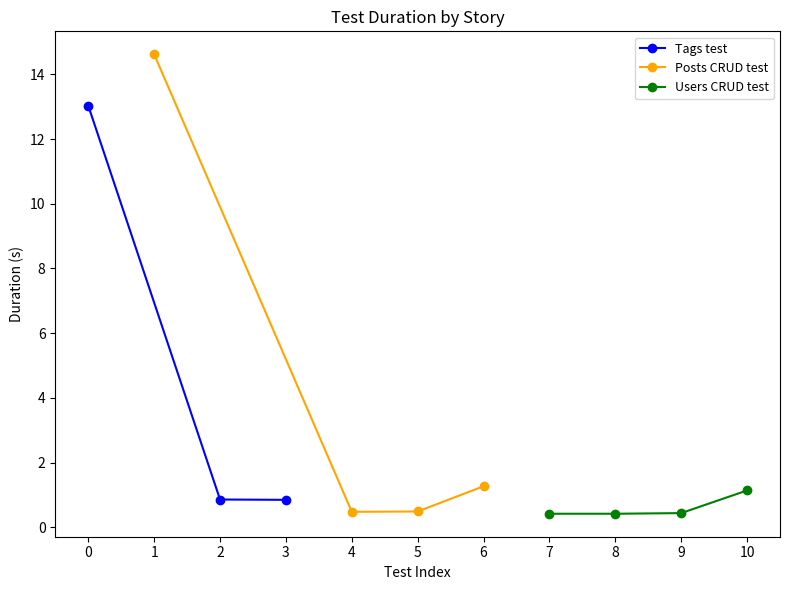

Reading right to left, extract all data points from this chart.

Delete the user=1.1	Update user details=0.4	Verify user added=0.4	Create a new User=0.4	Delete the post=1.3	Update post title=0.5	Verify post added=0.5	Error code test=0.8	Verify status code=0.9	Create a new post=14.6	Provide a 405 status=13.0